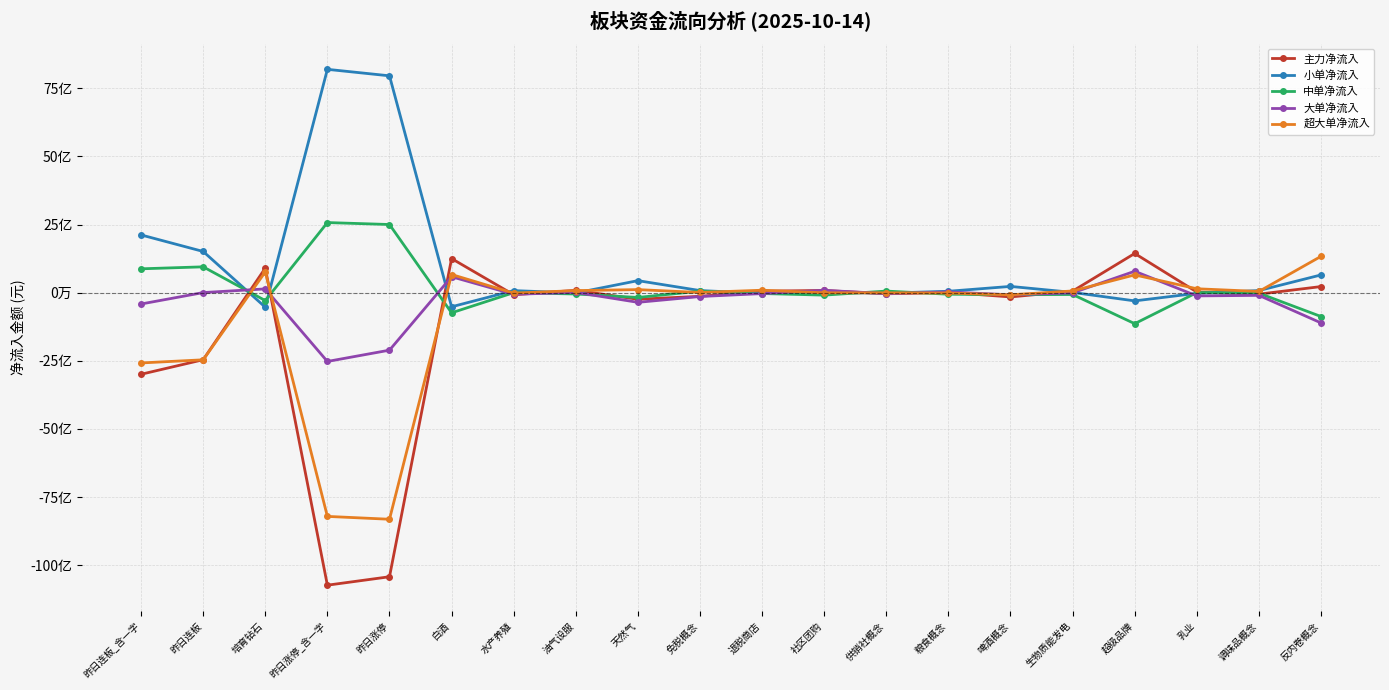

Reading left to right, list all the values displayed in this chart.

主力净流入: -2995101184	-2460713728	900694496	-10736883200	-10427072256	1251567360	-75983584	85911808	-242051840	-133665392	56539152	81088720	-41283360	11860864	-156481340	56825200	1439357440	25022896	-54463680	224058624
小单净流入: 2119456512	1512256512	-533440704	8197769216	7959586304	-517938944	75559440	-10181440	441278464	77302608	-25067664	8435856	-16819104	51368752	229926704	9885296	-301462016	-23387168	77045760	651142144
中单净流入: 875644672	948457216	-290589696	2573331200	2501703168	-739655168	424176	-48742912	-175193344	56362784	-31471488	-89524592	58102464	-57129840	-73445360	-66710496	-1137895680	2041424	-18904944	-875129088
大单净流入: -415573504	3321600	138405792	-2524889600	-2110291200	584857856	-59209184	9992256	-354397696	-140824912	-33605136	86263392	-35009088	25348688	-78061888	-6491856	786399232	-118576544	-99010256	-1109208832
超大单净流入: -2579527680	-2464035328	762288704	-8211993600	-8316781056	666709504	-16774400	75919552	112345856	7159520	90144288	-5174672	-6274272	-13487824	-78419452	63317056	652958208	143599440	44546576	1333267456